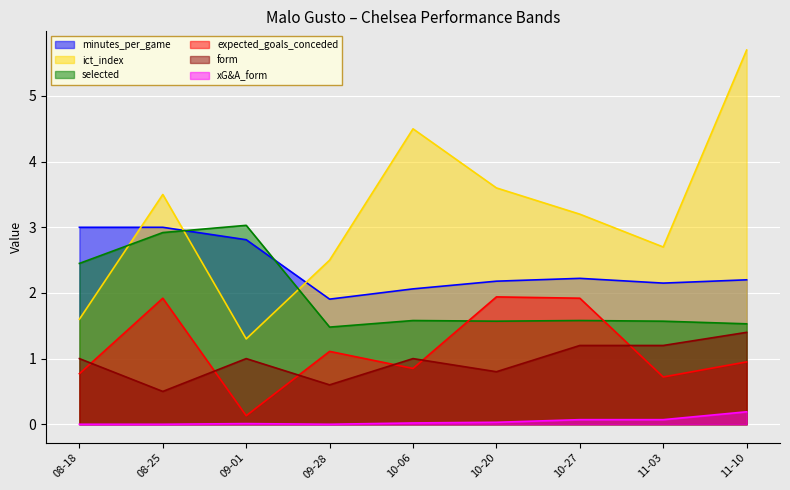

True or false: form and selected cross at least once.

False